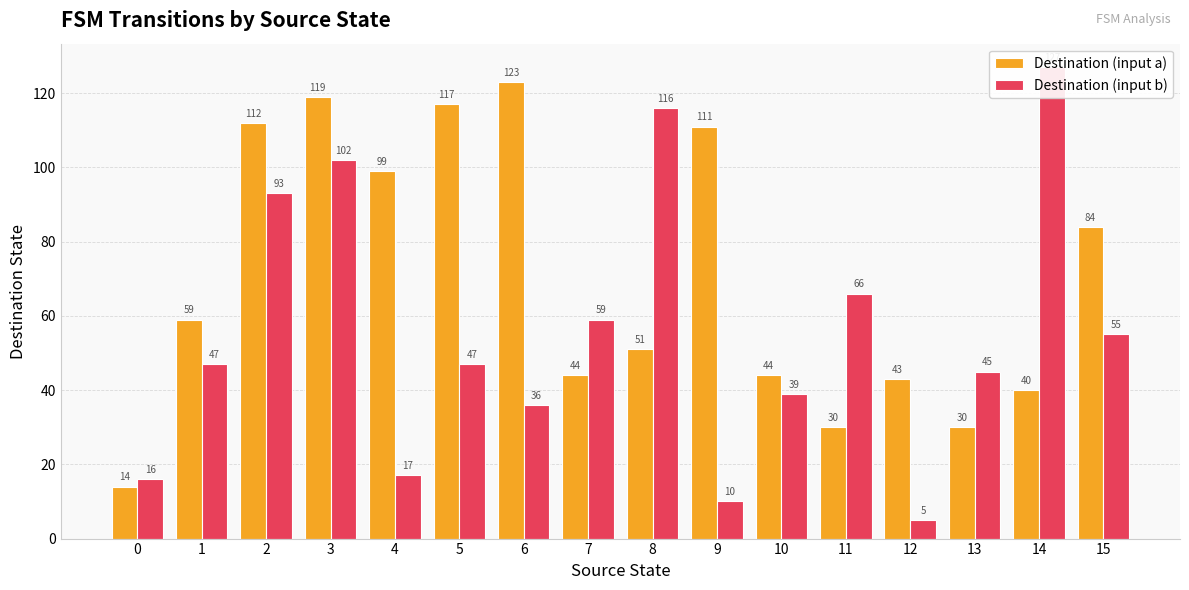

What is the sum of all Destination (input a) values?

1120